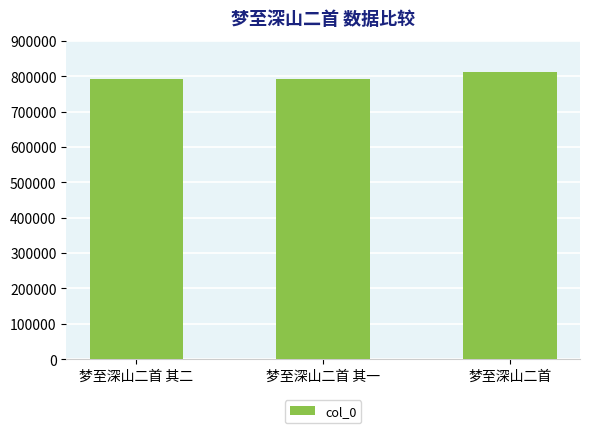

What is the label of the 1st bar from the left?

梦至深山二首 其二